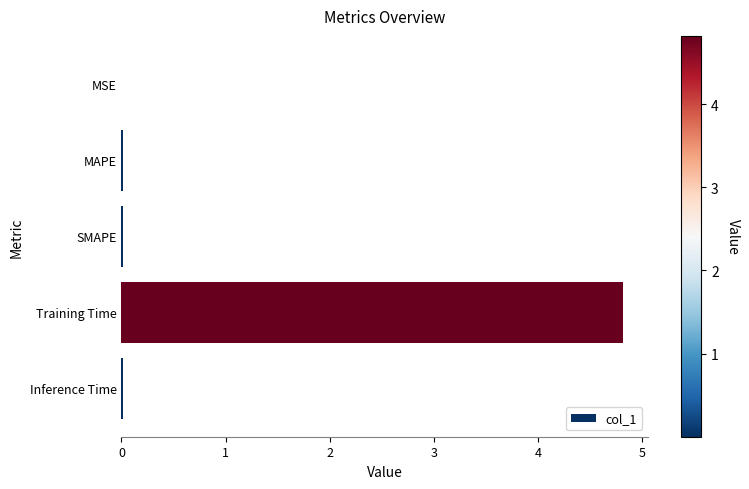

Between SMAPE and Training Time, which is larger?

Training Time